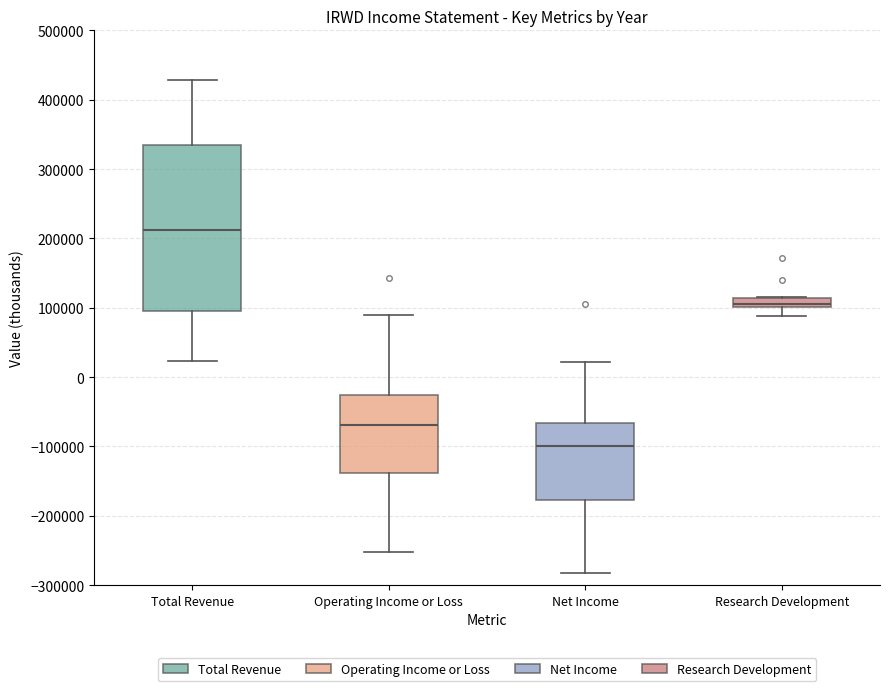

Comparing the boxes themselves (not the whiskers), which one is the tallest?

Total Revenue